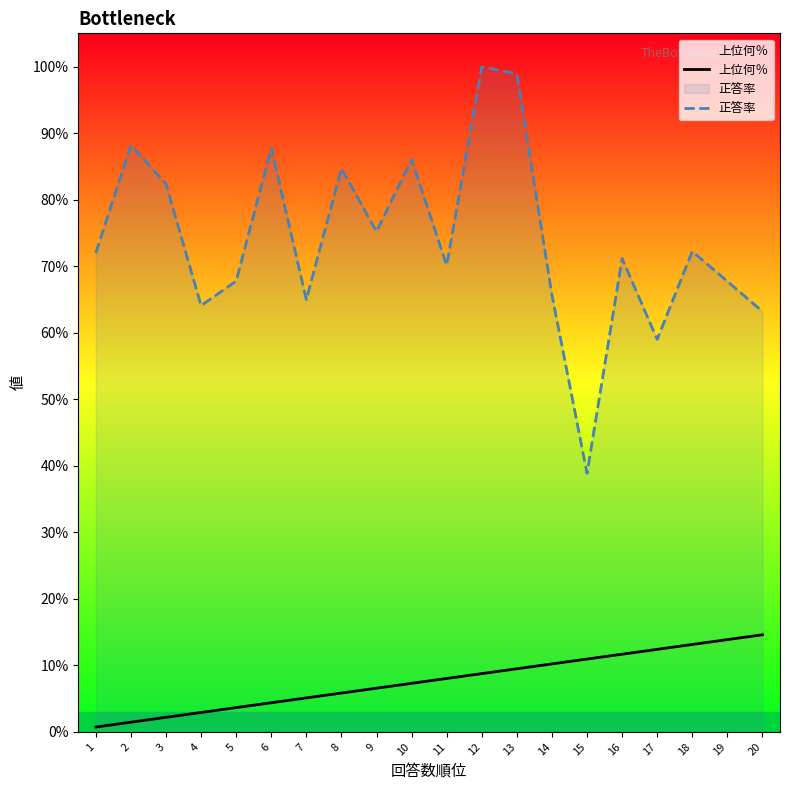

List the series in order of their peak value, highest first.

正答率, 上位何％